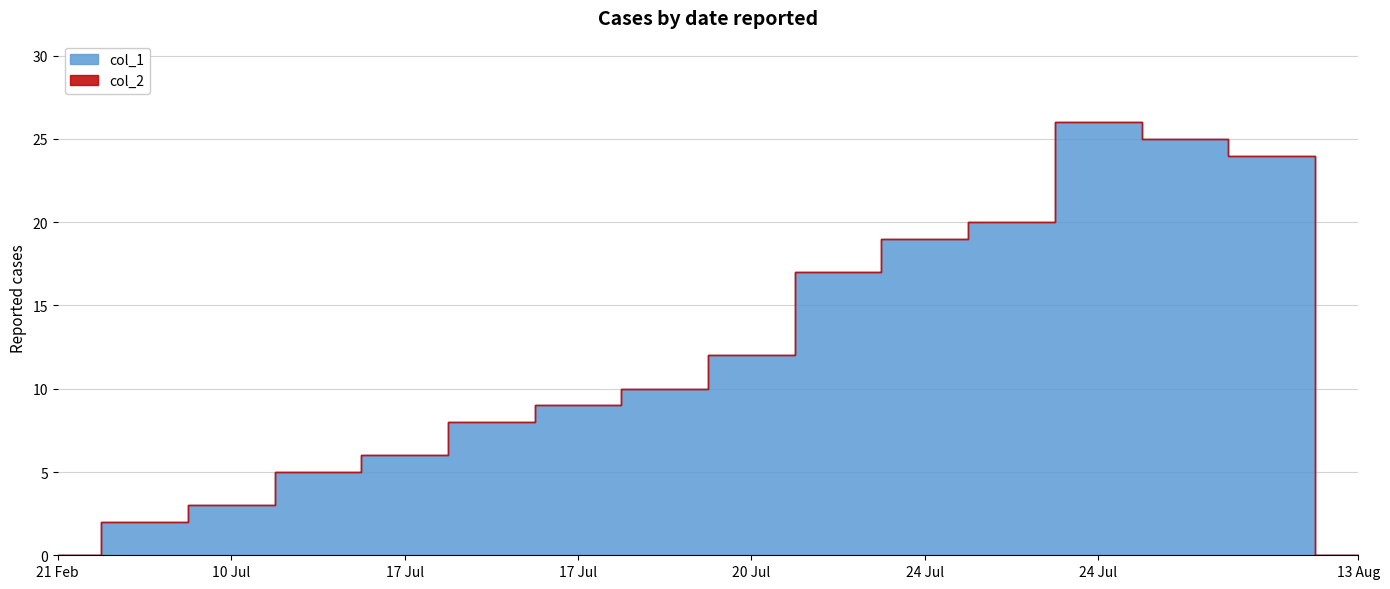

Is it true that col_1 equals 14 at 1532102718?

False